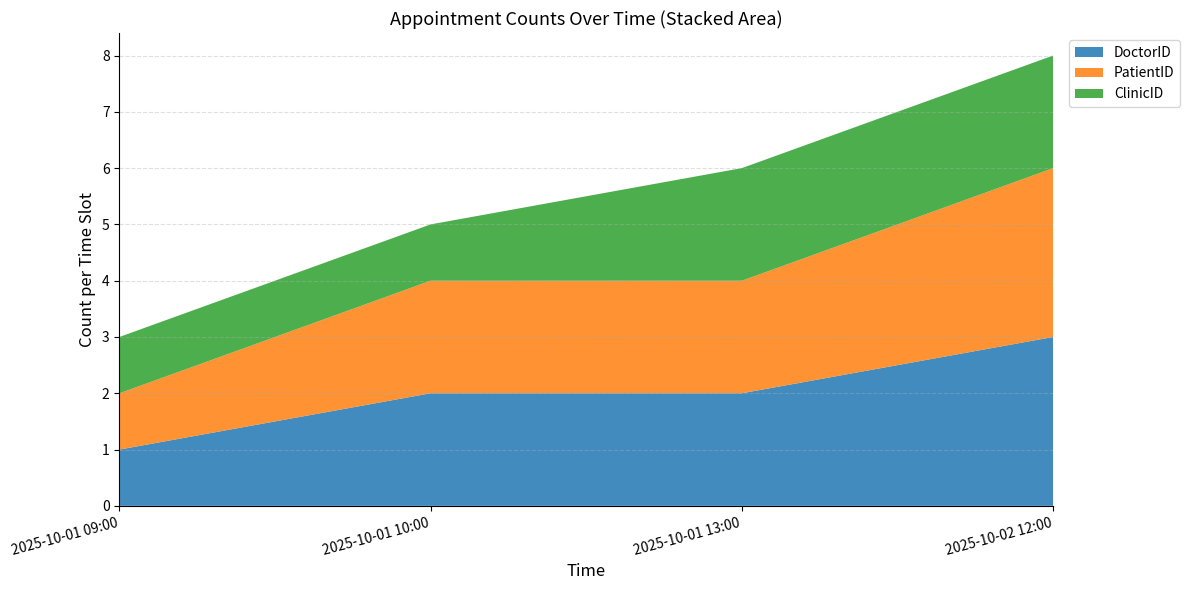

Reading left to right, what are all the values shown in this chart?

DoctorID: 1	2	2	3
PatientID: 1	2	2	3
ClinicID: 1	1	2	2